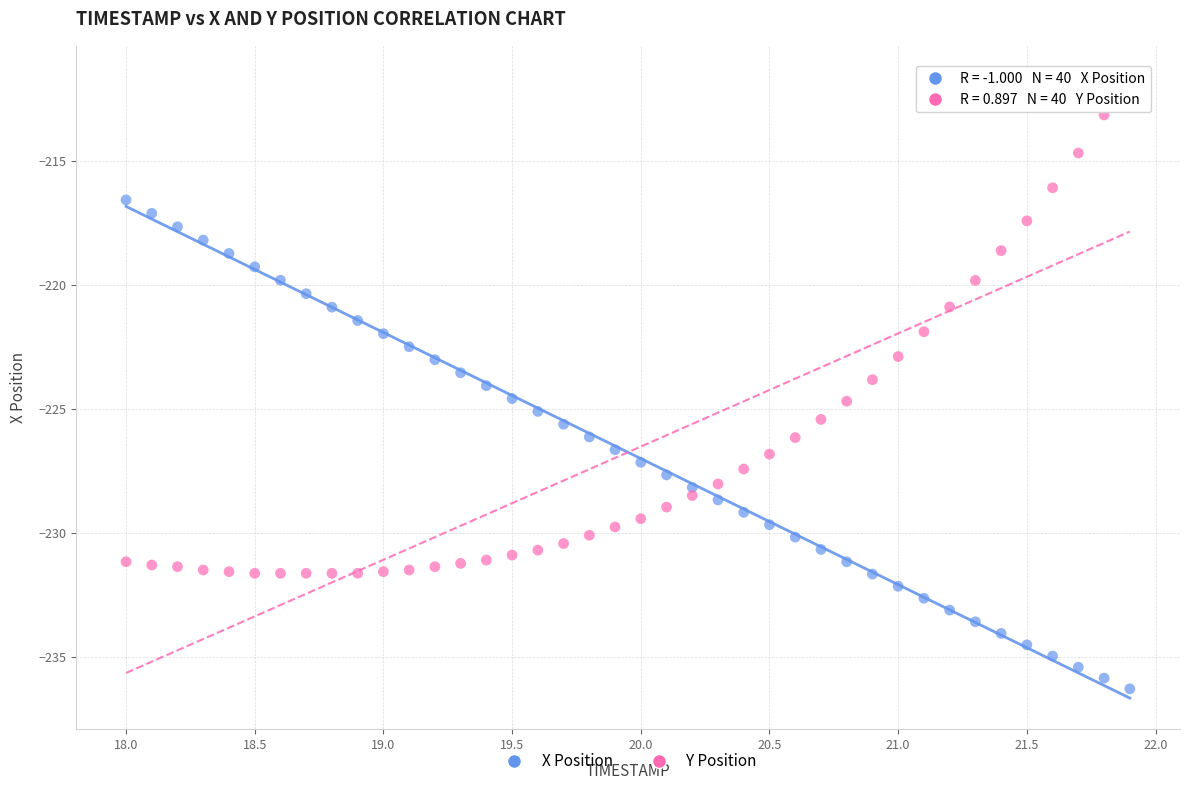

Across all data points, what is the range of X values (max minus min)?

3.9